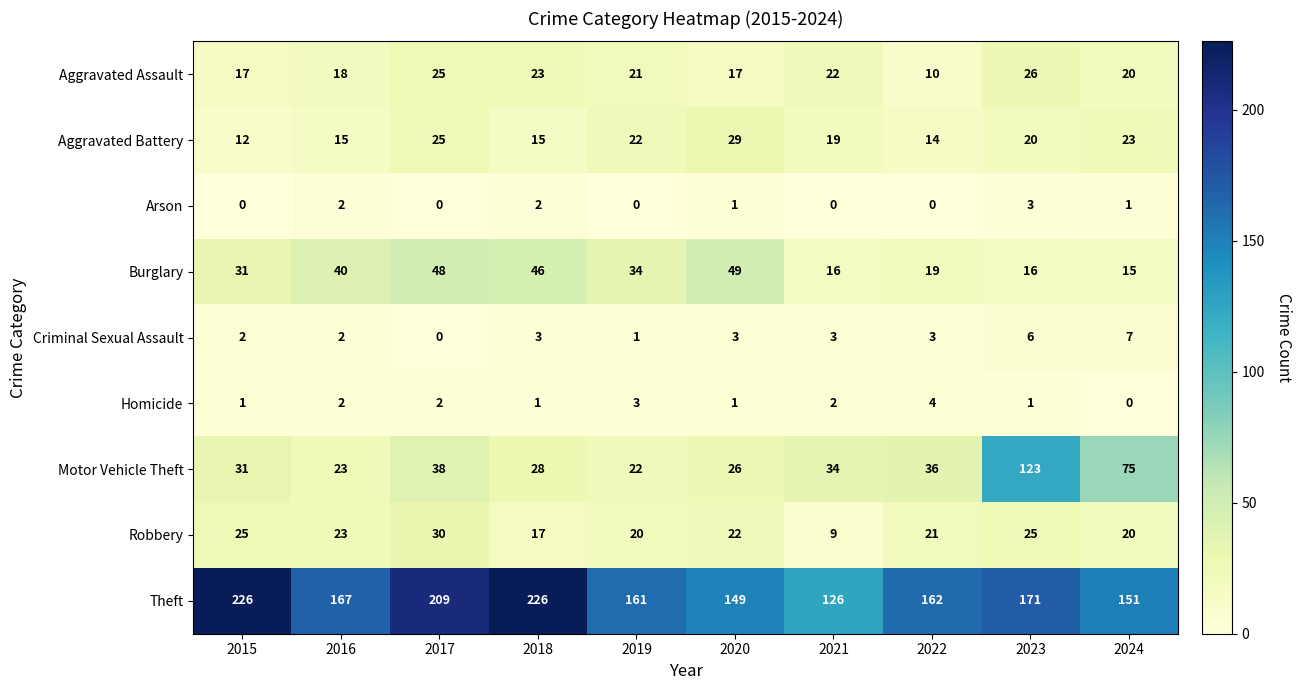

What is the total value across all series at 2024?

312